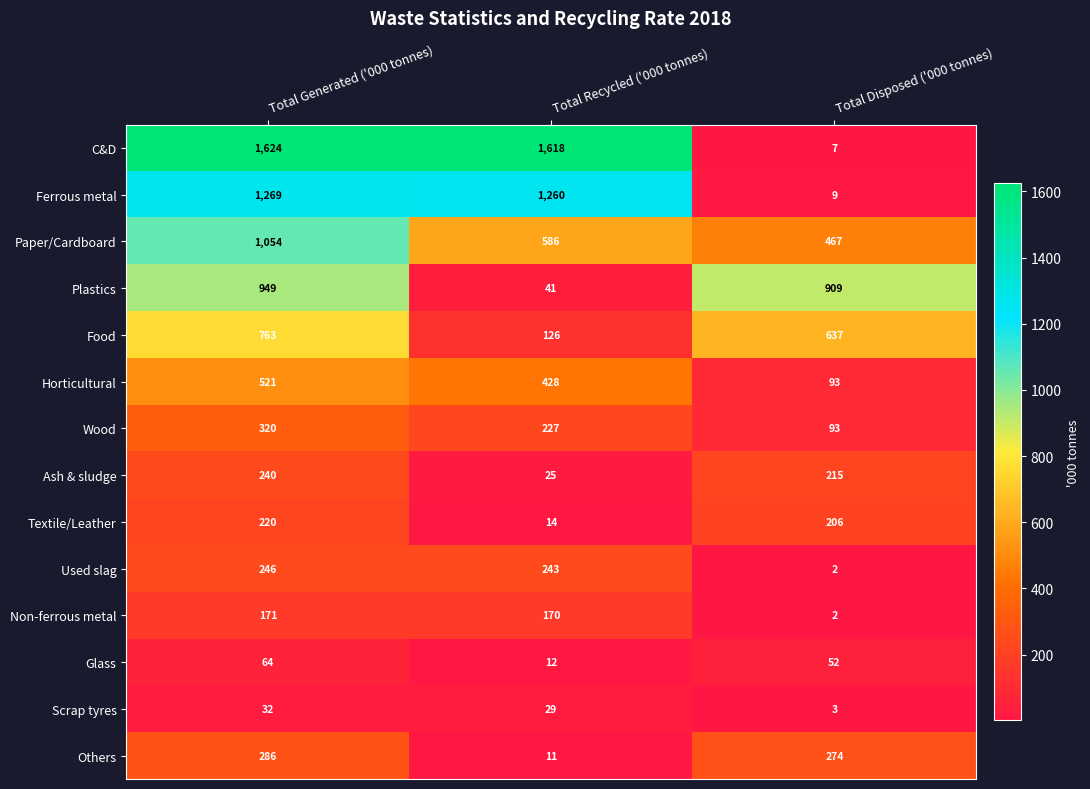

Where does the Ash & sludge series first go above 215?

Total Generated ('000 tonnes)